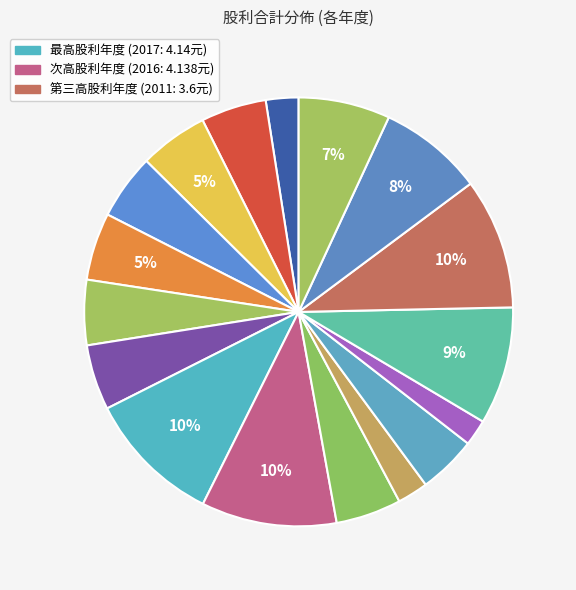

Count the number of slices in the pie.

17